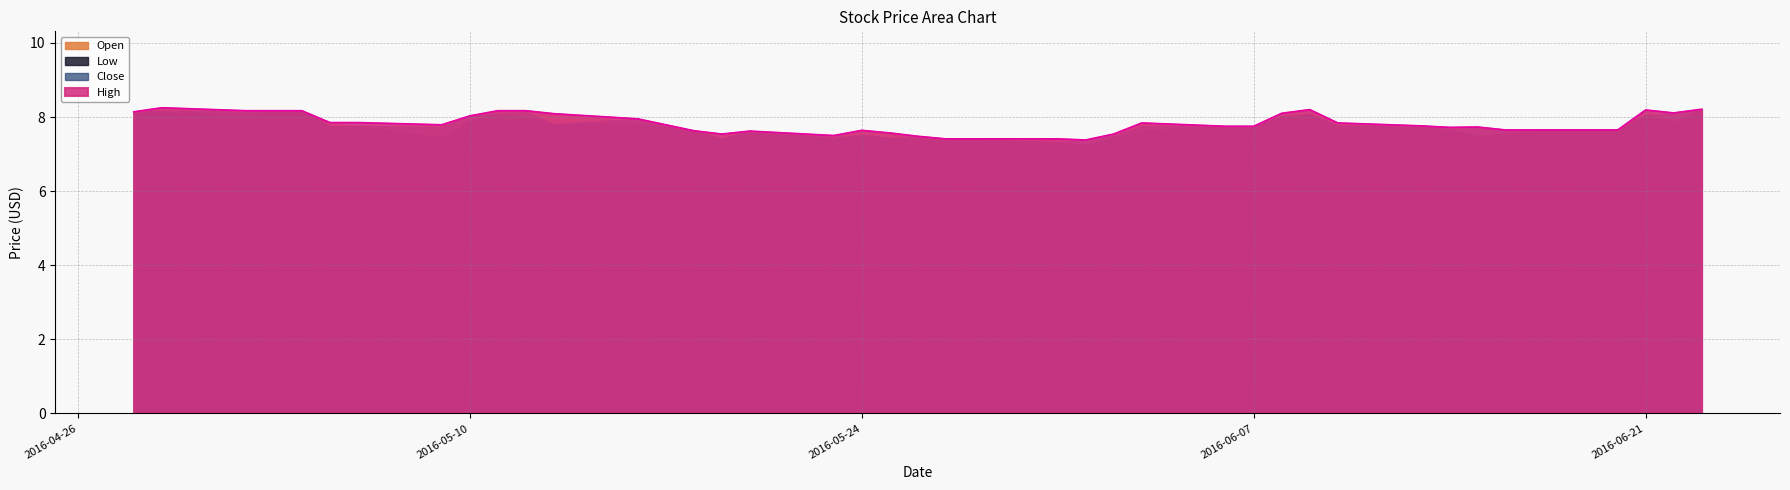

What is the total value across all series at 2016-06-21?

32.5